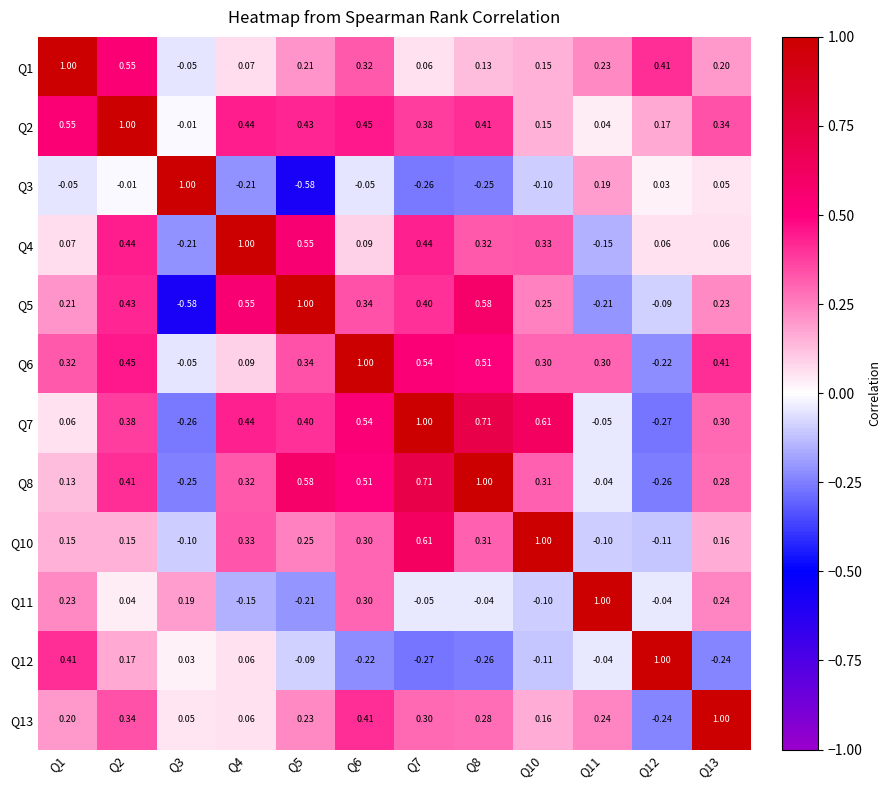

Is the value of Q5 at Q12 greater than the value of Q10 at Q8?

No